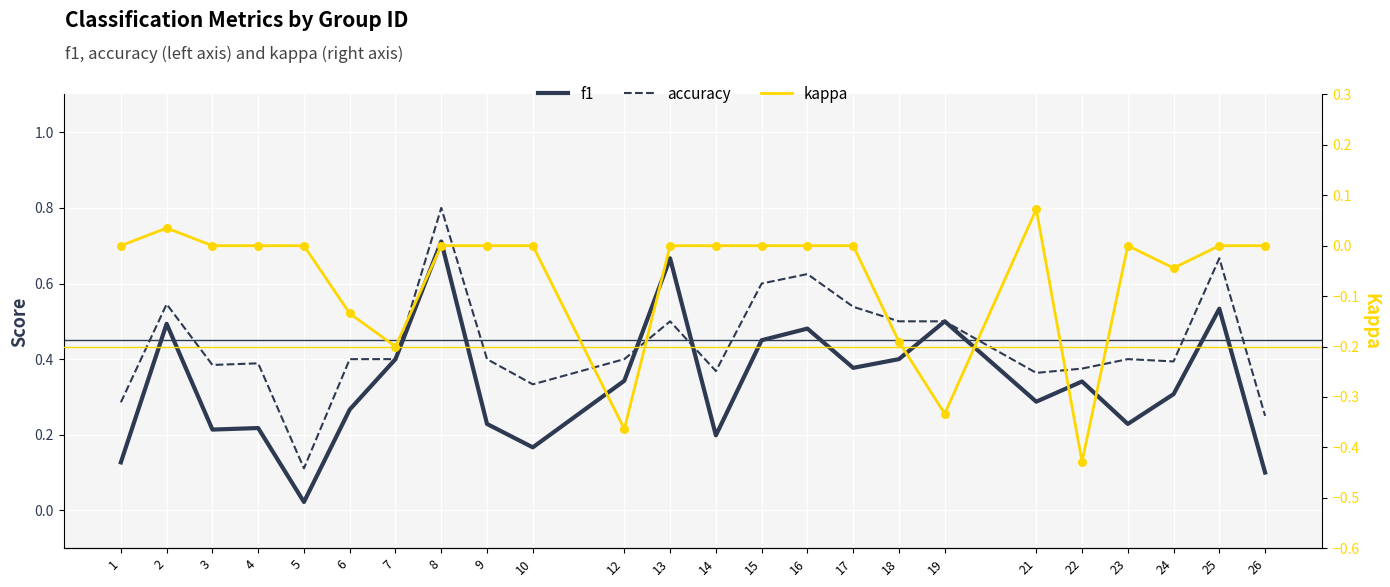

Which series has the widest spread of Y values?

accuracy